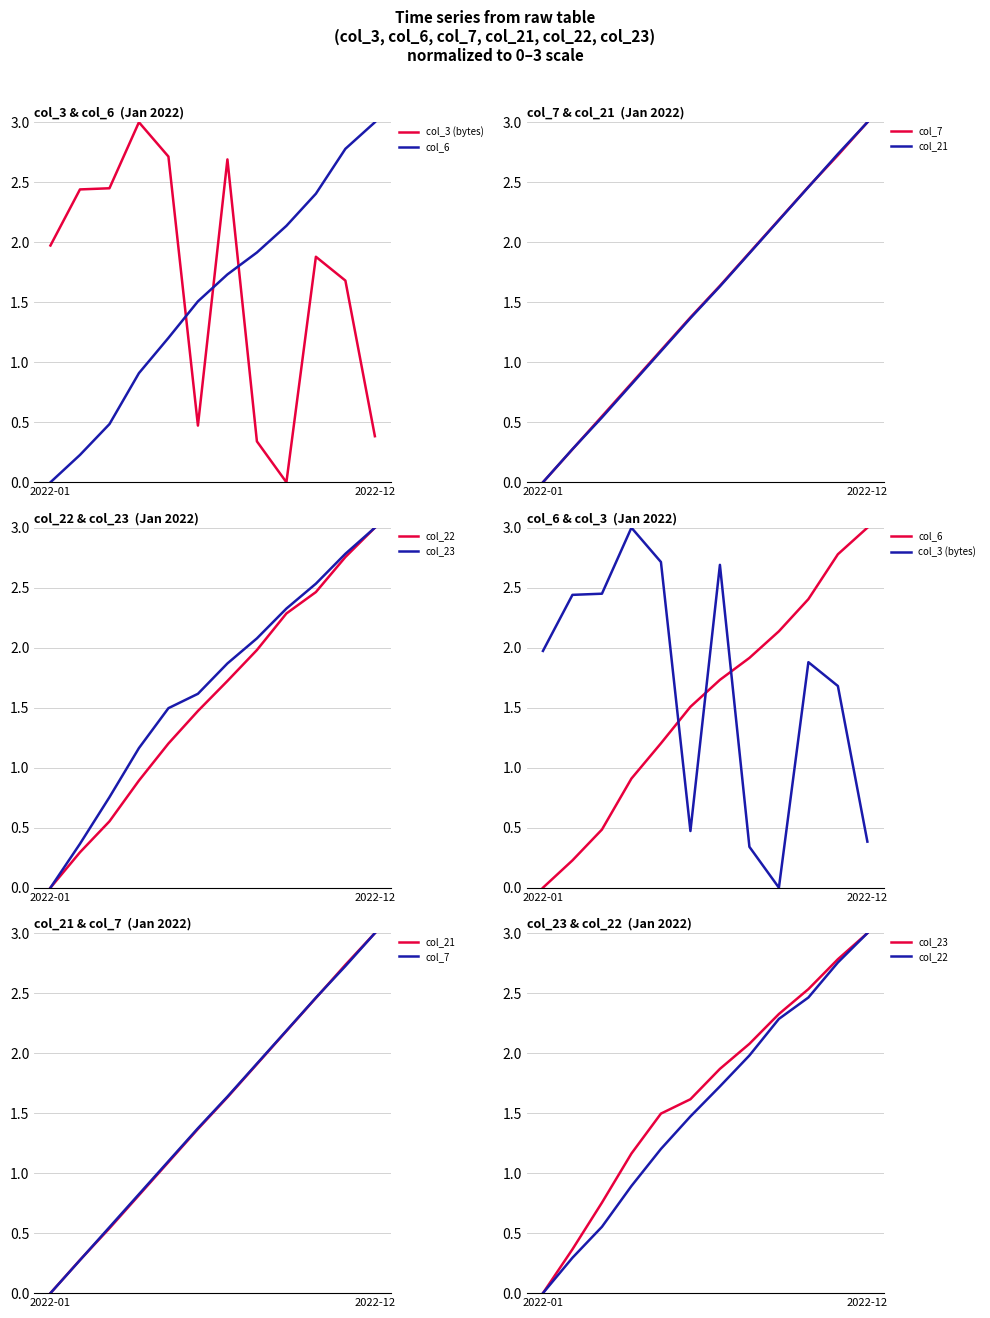

At which label does col_23 reach its minimum?

2022-01